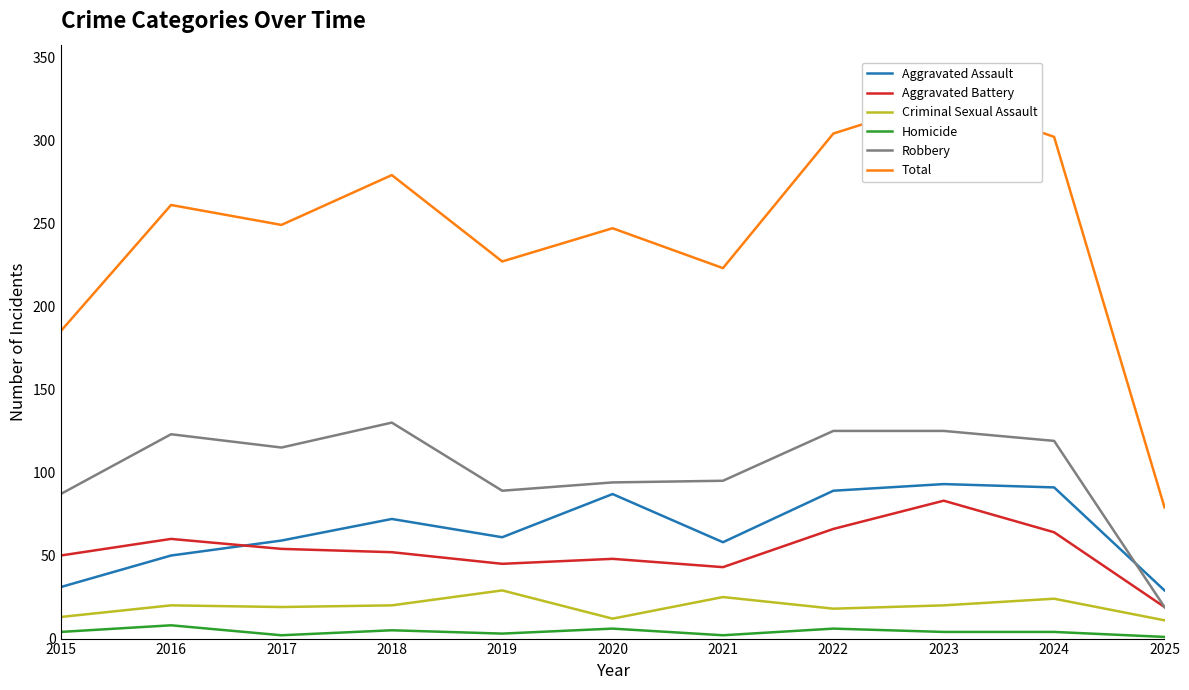

Does the chart display data point markers on the line(s)?

No